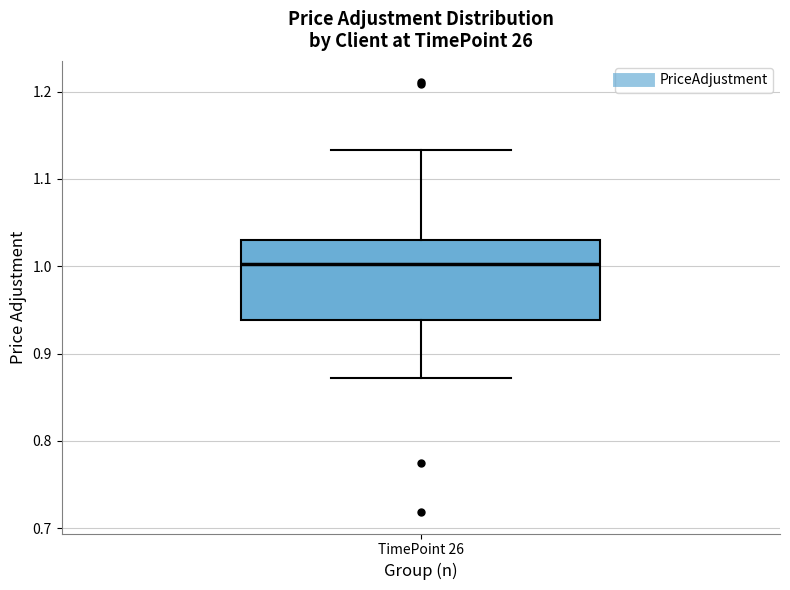

Transcribe this box plot: give where the median line is, the range the box spans, and where the two whiskers end, as read against the y-axis. The values are not printed on the chart, so give them approximately, as read against the axis.

median 1.00, box 0.94 to 1.03, whiskers 0.87 to 1.13